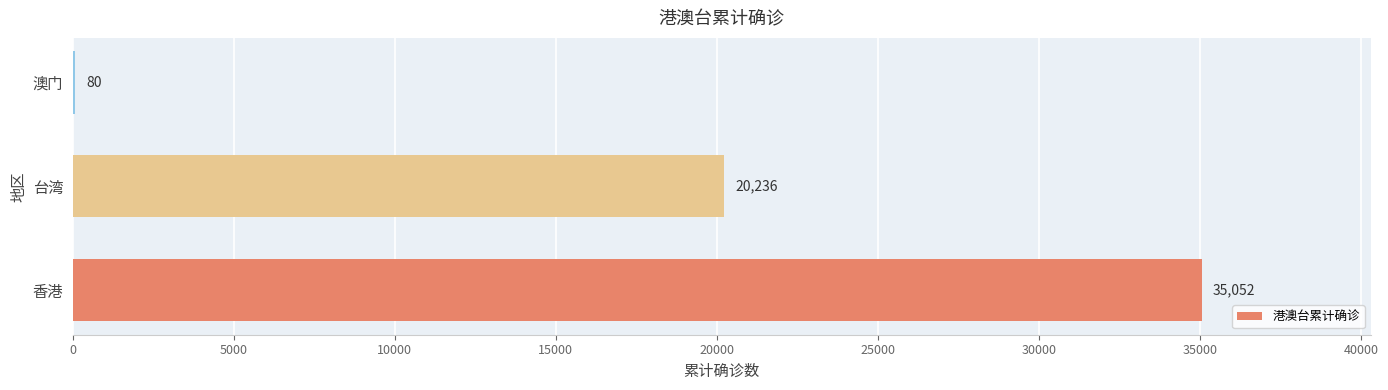

What is the maximum value shown in the chart?

35052